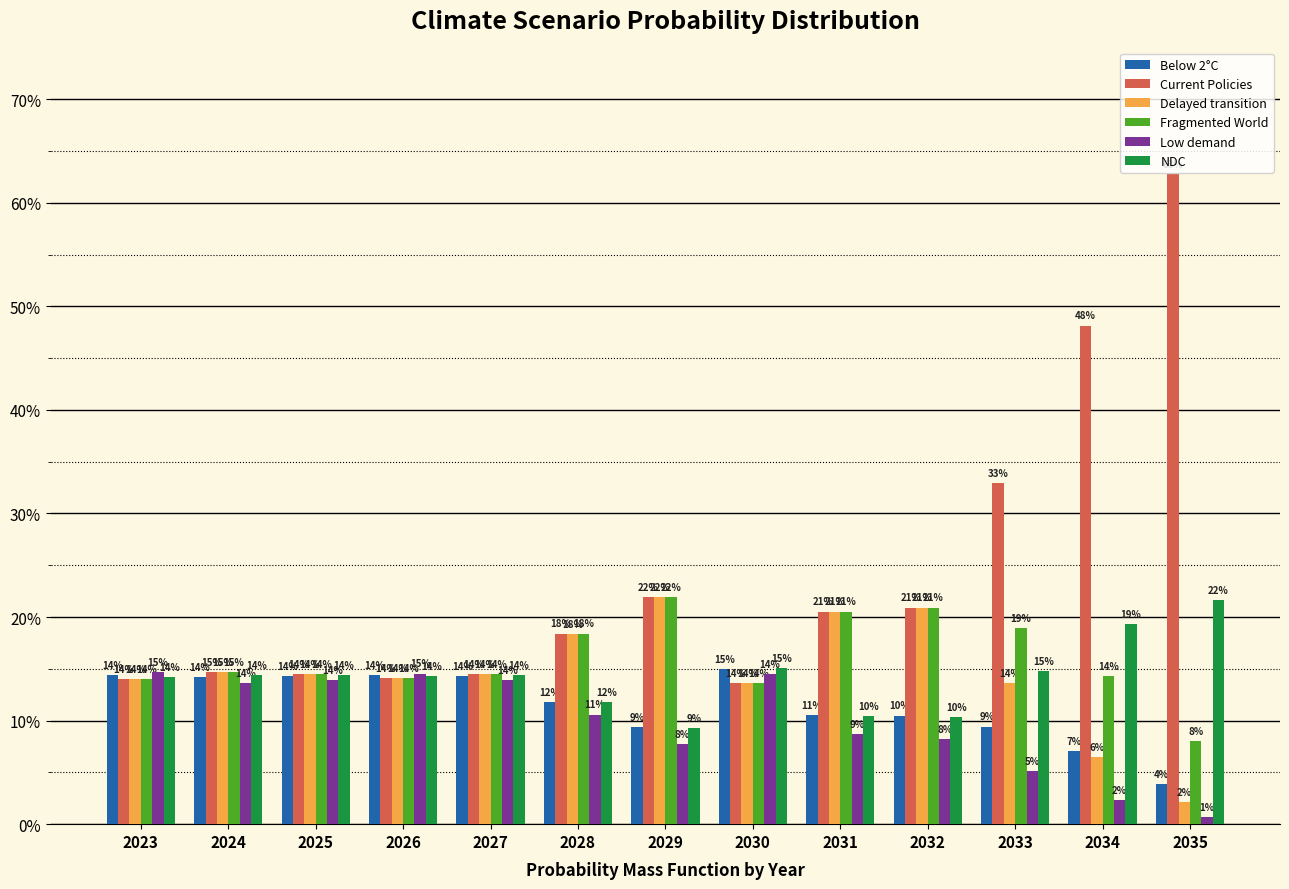

What is the value of the Low demand bar at the 11th from the left?

0.1